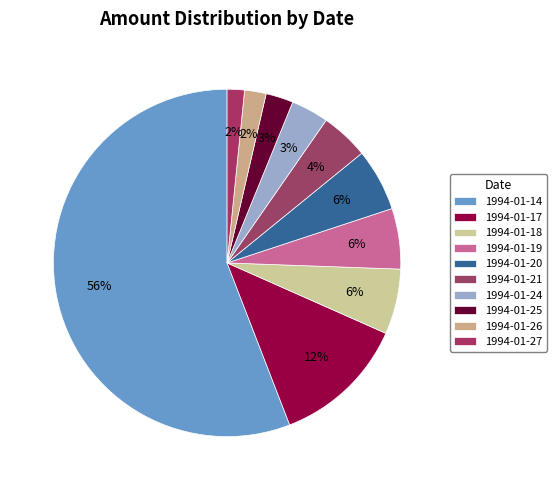

Count the number of slices in the pie.

10